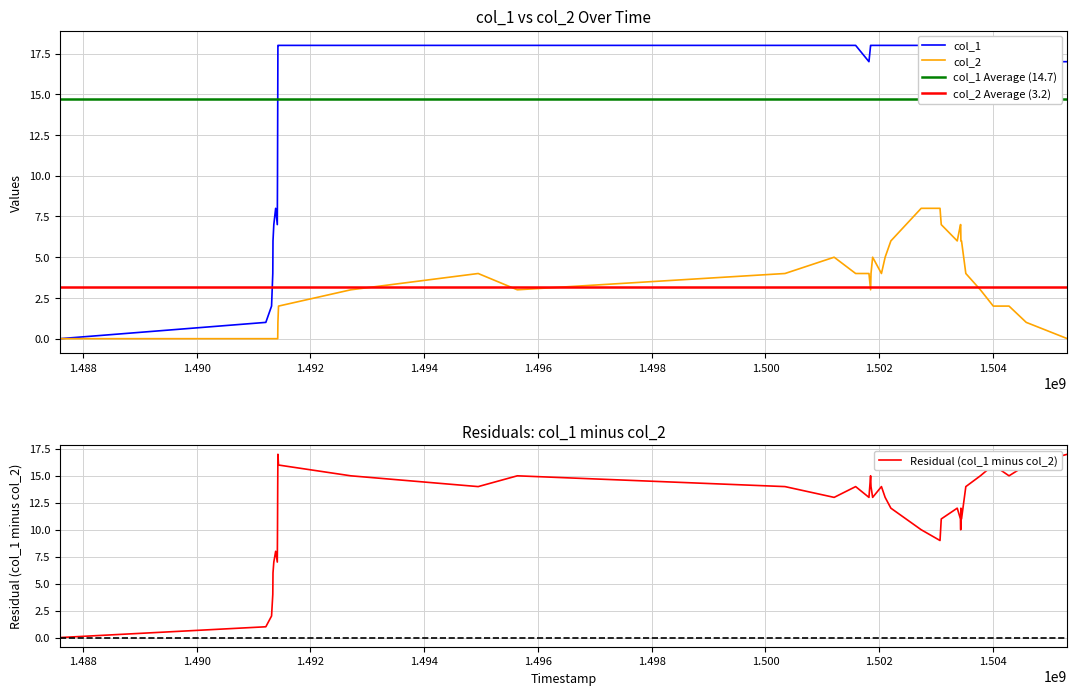

The value of col_2 at 17 is 5. True or false?

False